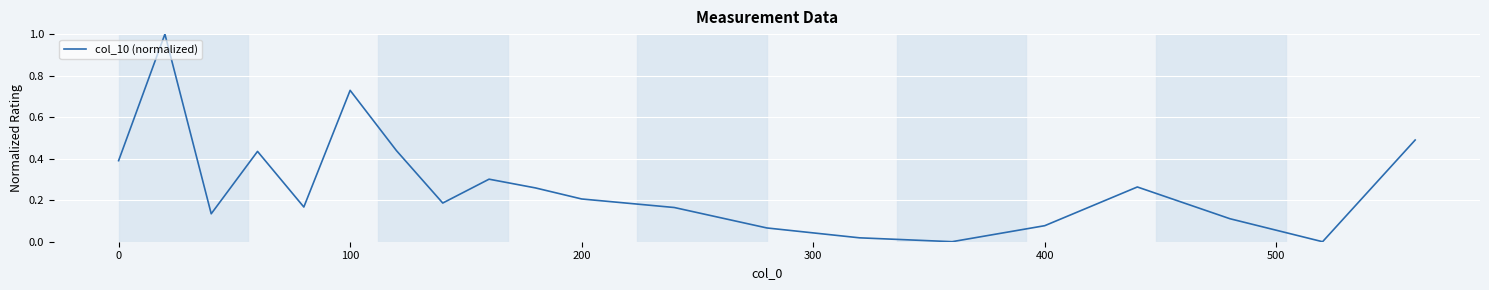

What is the difference between the maximum and minimum values?

1.0